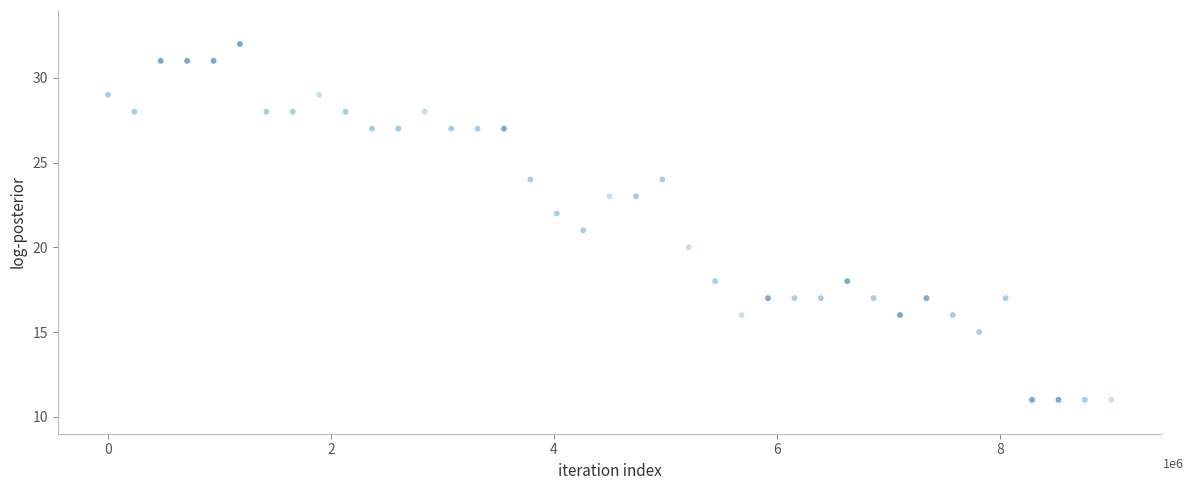

What is the range of Y values (max minus min)?

21